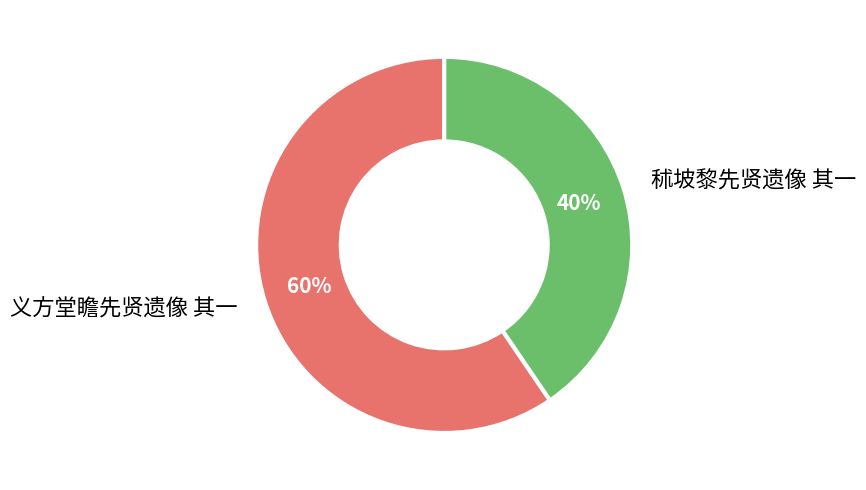

Is it true that 义方堂瞻先贤遗像 其一 is 48% of the pie?

False